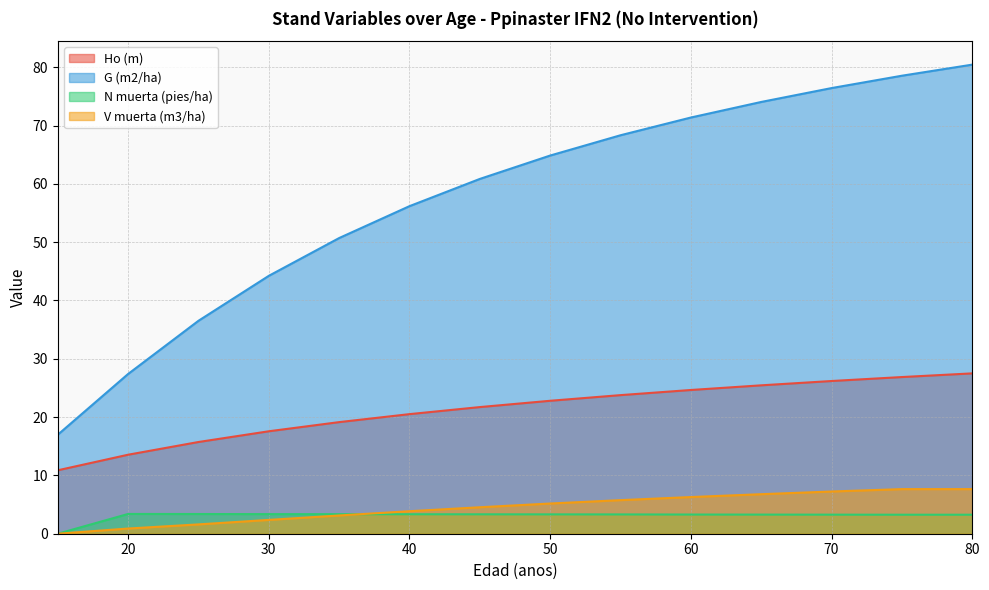

What is the difference between the maximum and minimum values in the Ho (m) series?

16.6